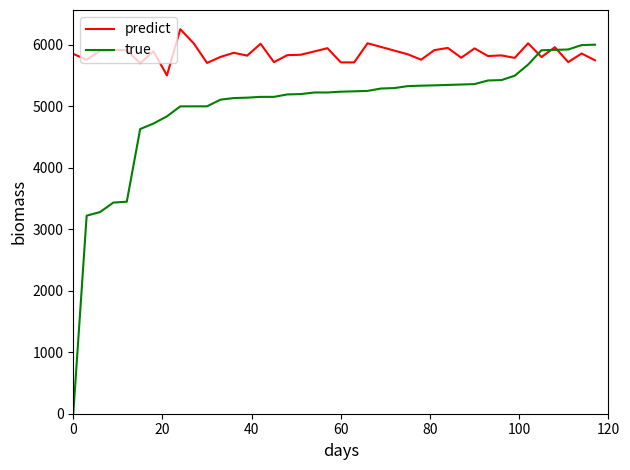

What is the maximum value shown in the chart?

6251.4